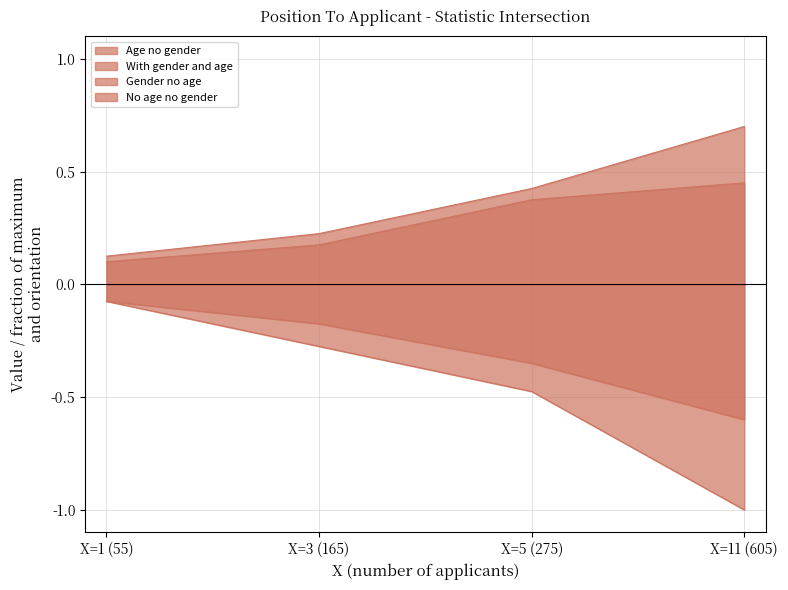

How many lines are shown in the chart?

4